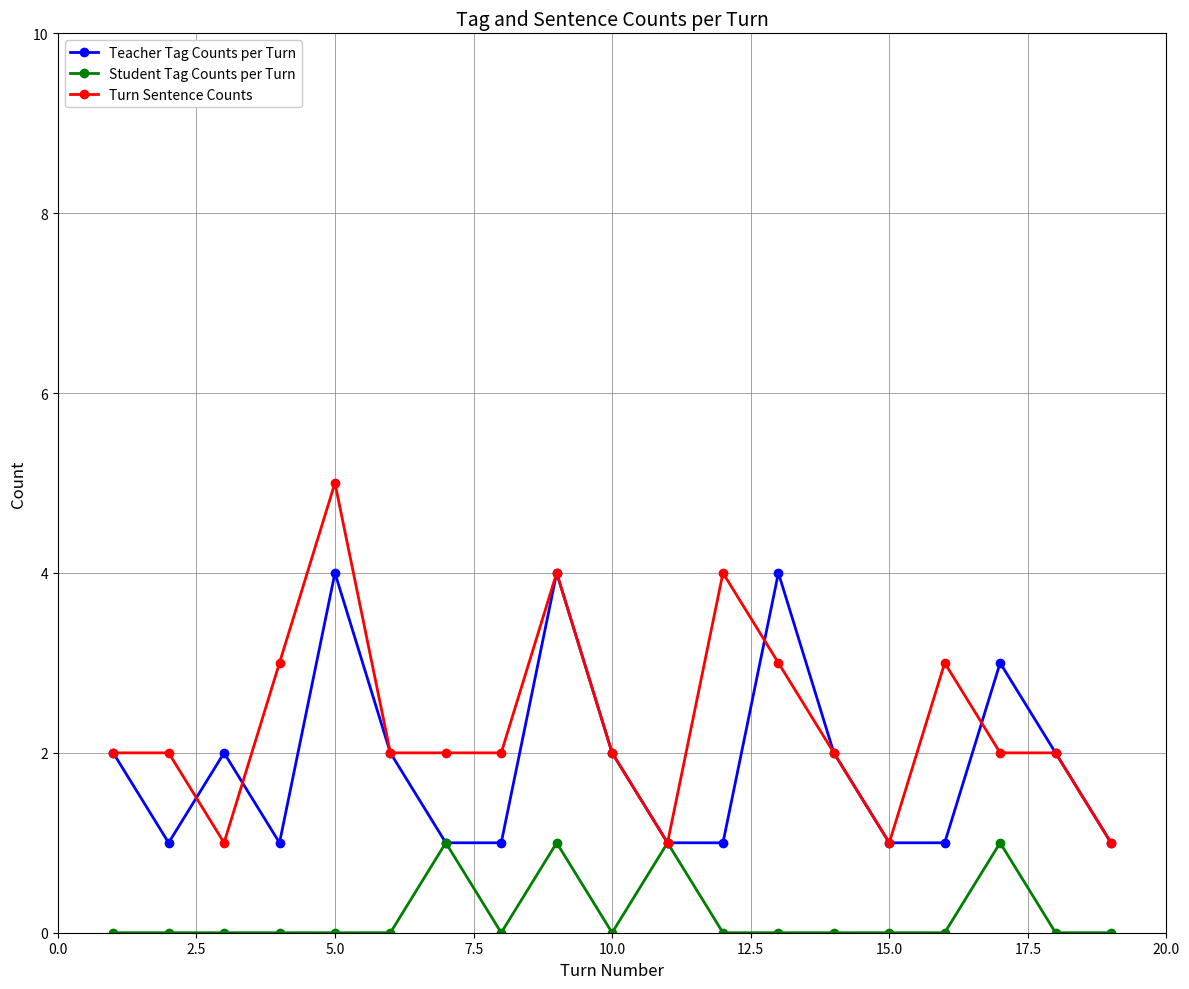

What is the difference between the second highest and minimum values in the Turn Sentence Counts series?

3